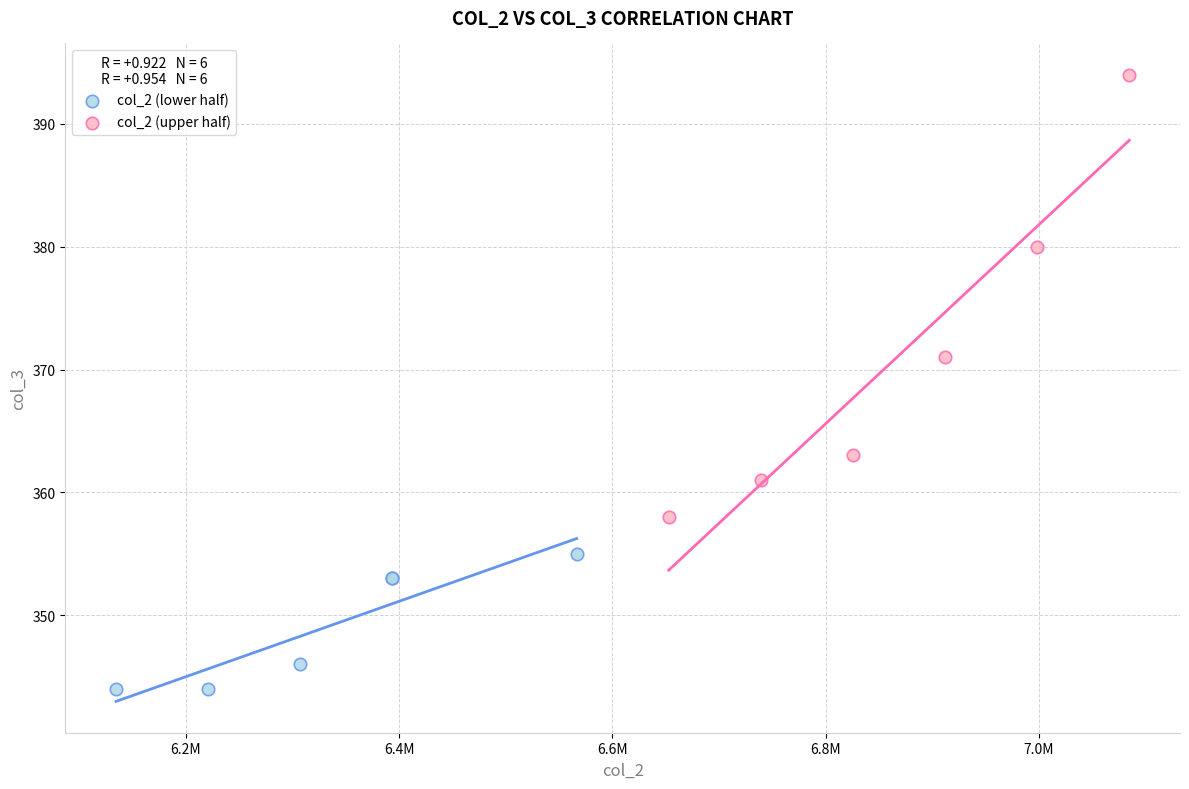

Which series has the largest Y range (max minus min)?

col_2 (upper half)